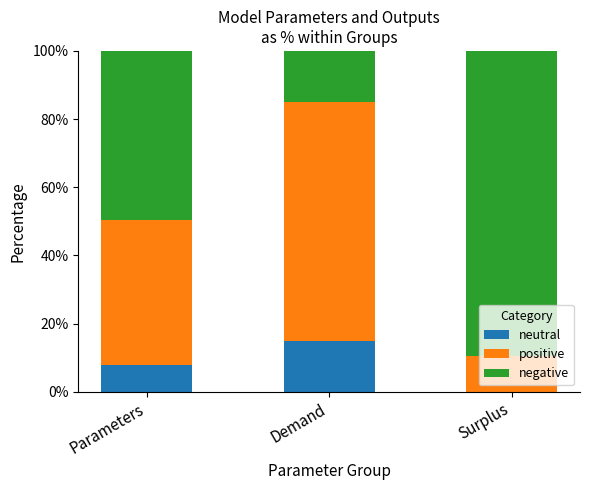

How many distinct data groups are displayed?

3